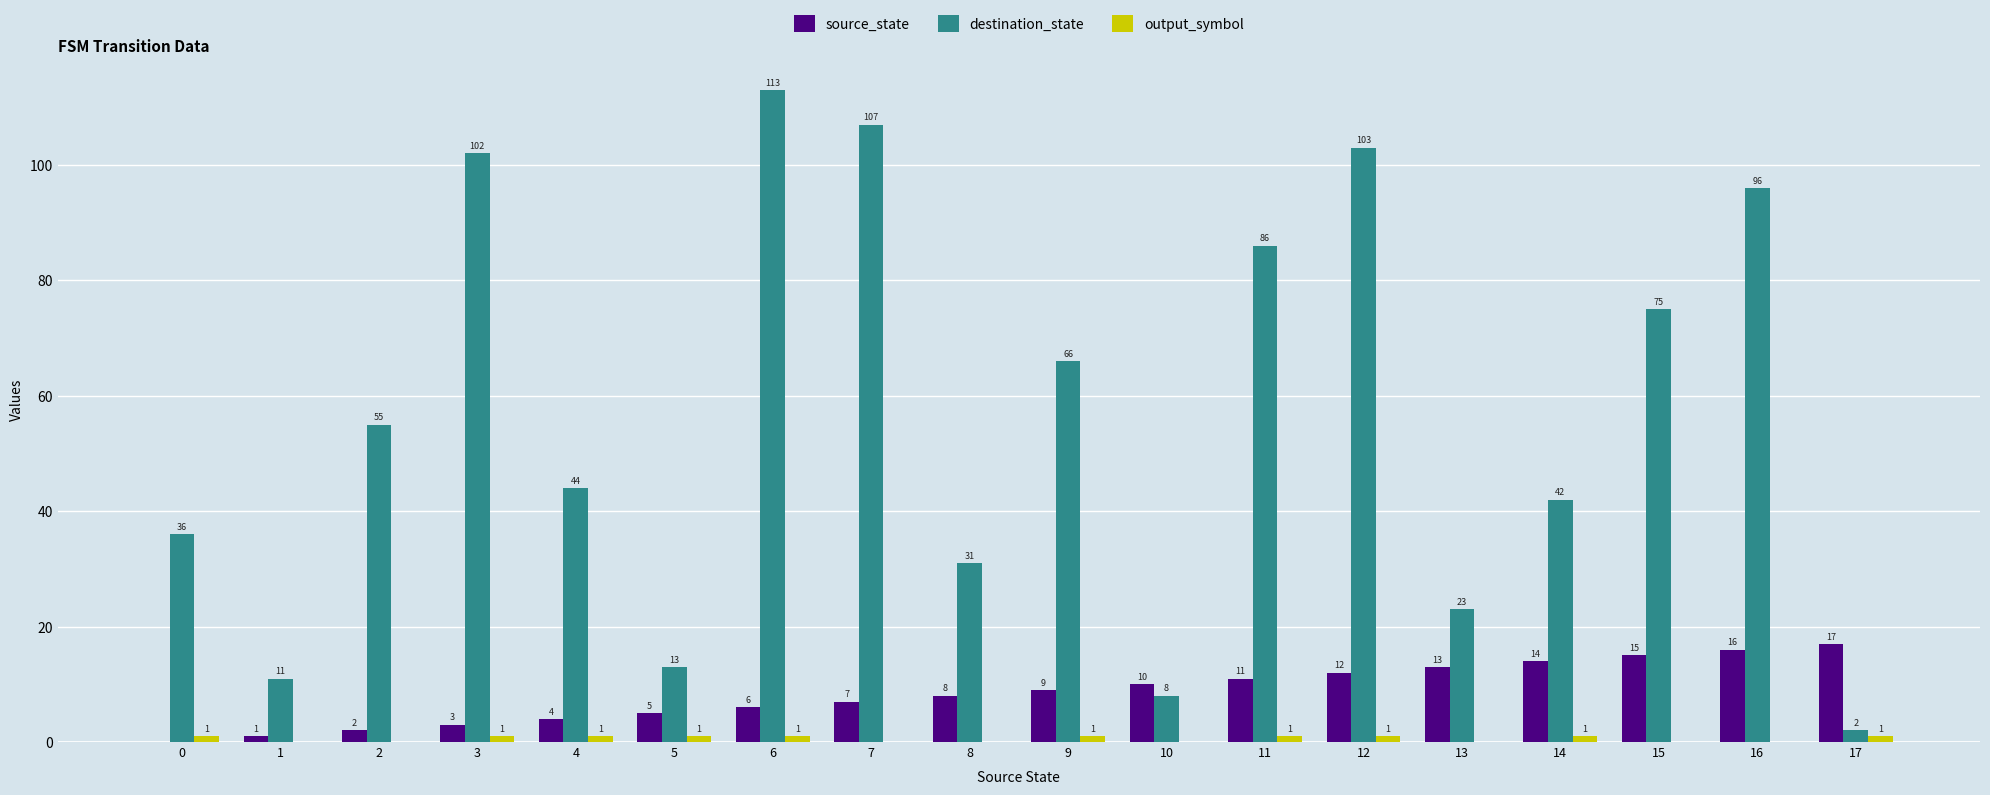

True or false: destination_state has a value of 11 at 13.

False